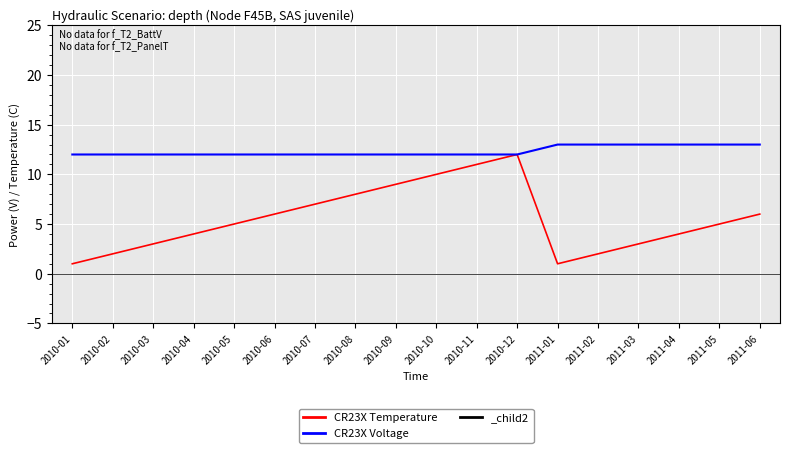

True or false: CR23X Temperature has a value of 2 at 2010-07.

False